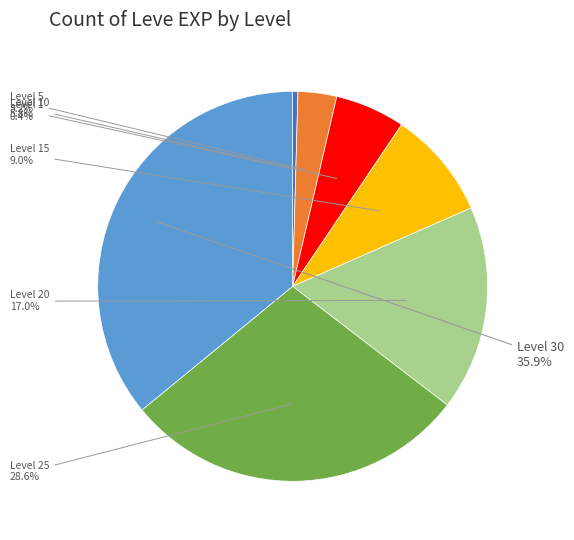

What is the ratio of the value at Level 15 to the value at Level 5?

2.8